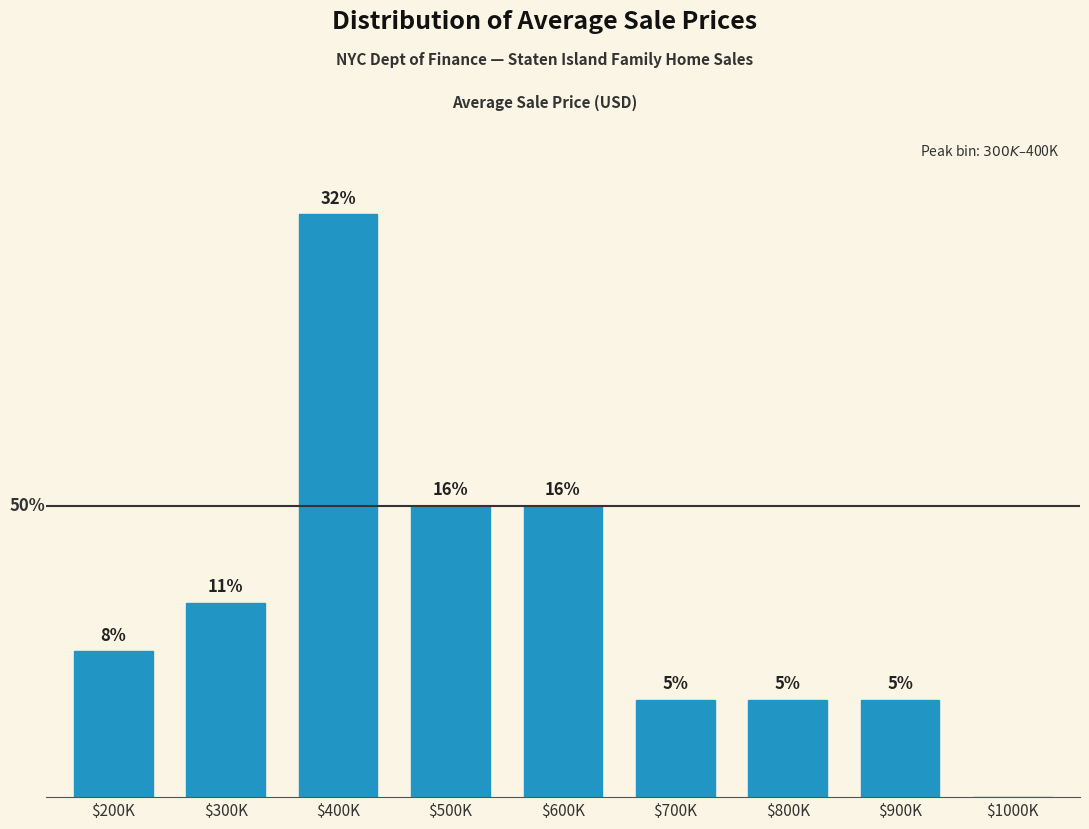

Are the bars horizontal?

No